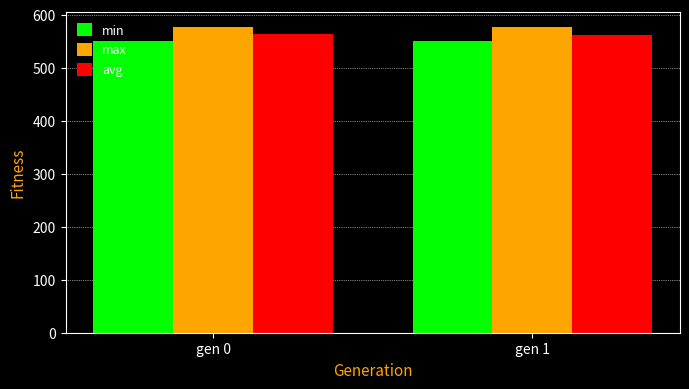

How many distinct data groups are displayed?

3